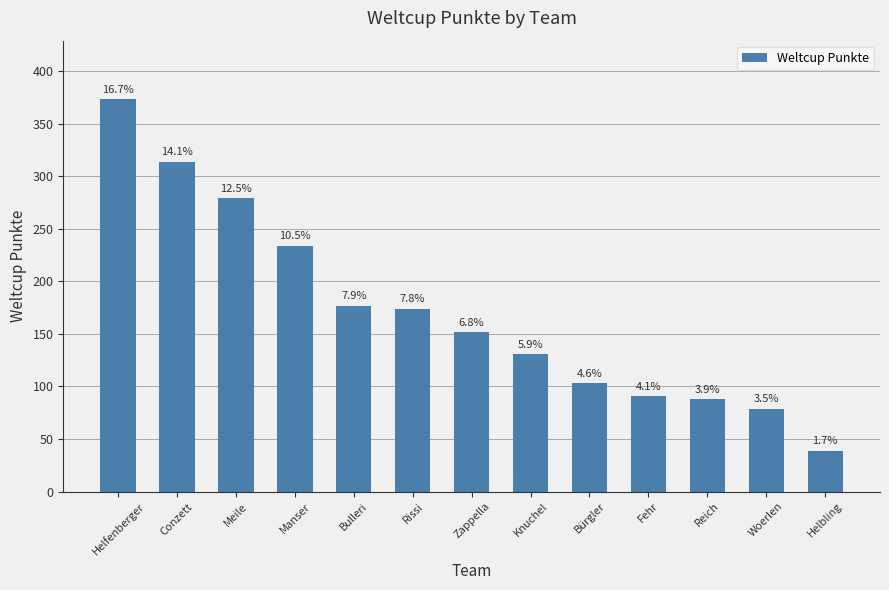

What position from the right is Woerlen?

2